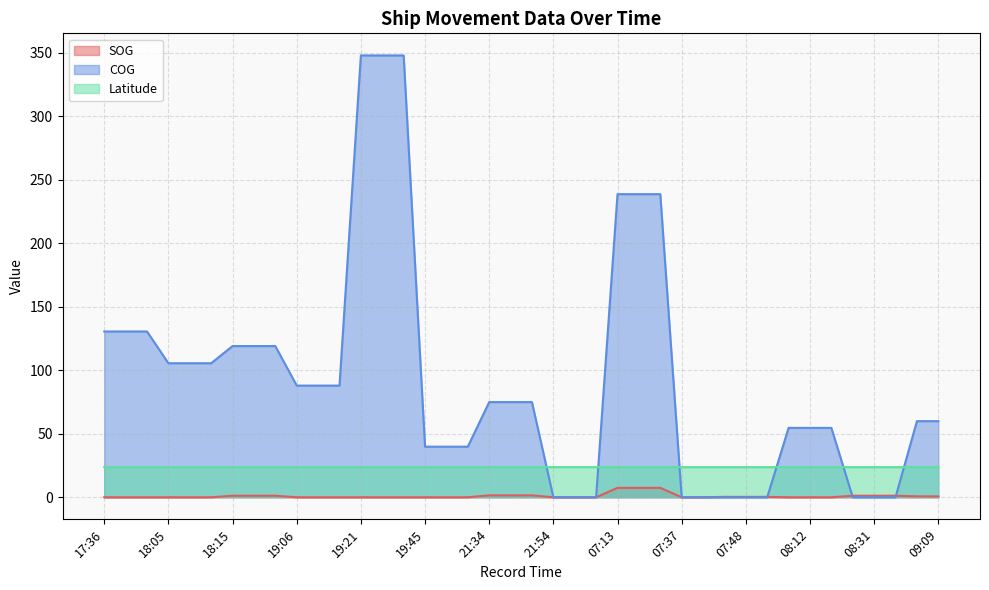

Which series ends up on top after the final intersection of COG and Latitude?

COG